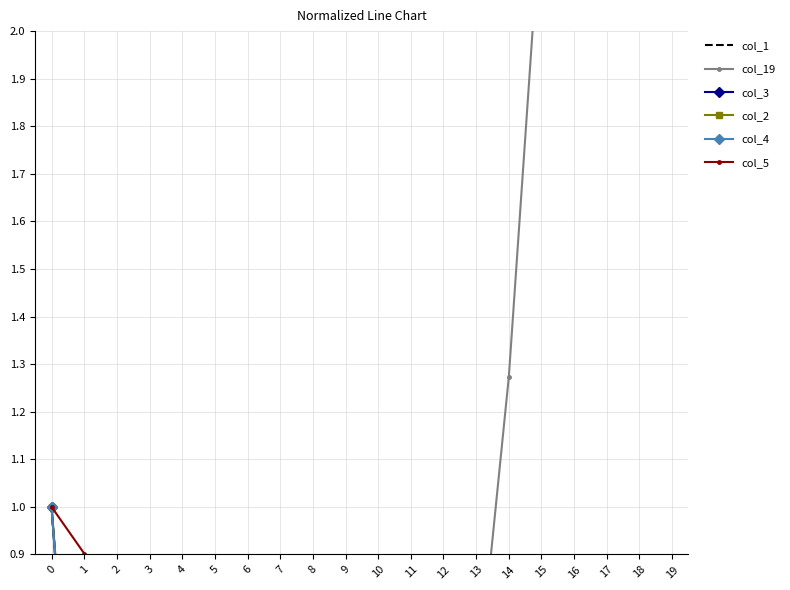

Where do col_1 and col_4 first cross each other?

2 and 3